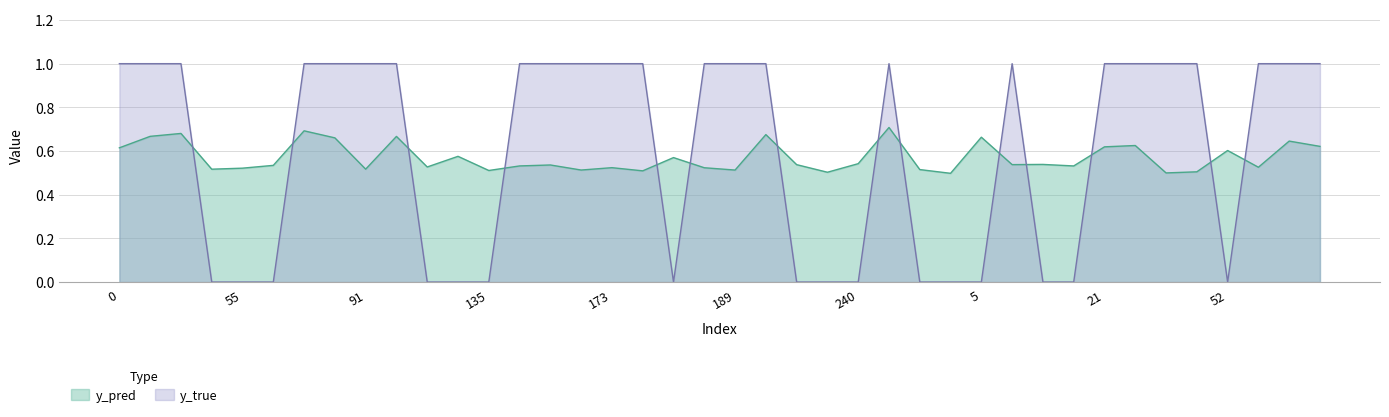

How many lines are shown in the chart?

2